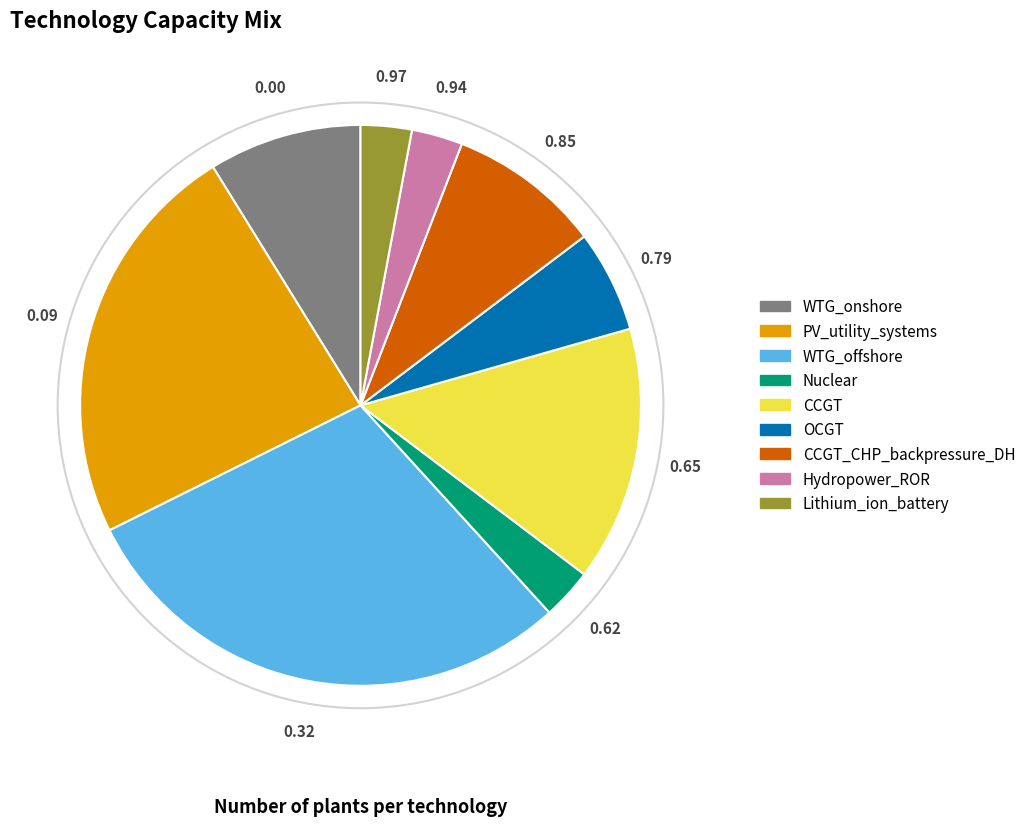

How many segments does this pie chart have?

9